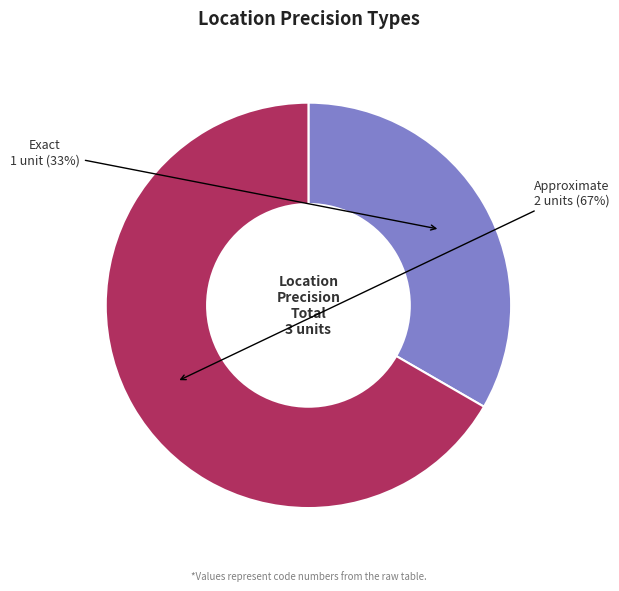

What is the majority slice?

Approximate